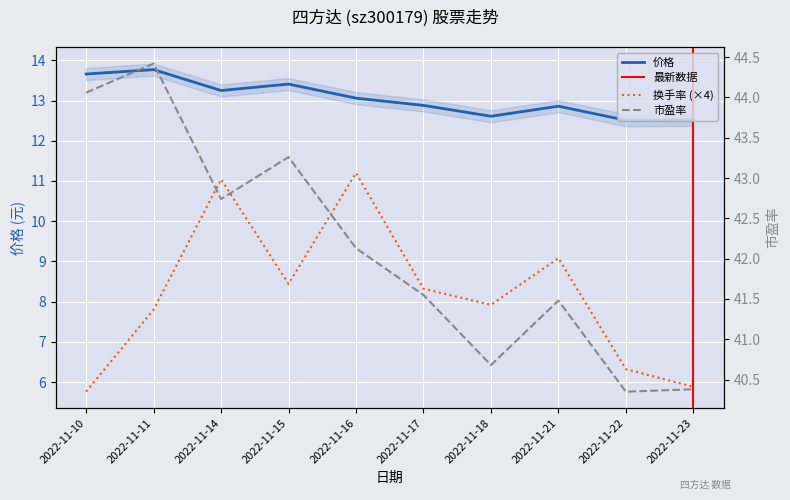

At which label does 价格 reach its peak?

2022-11-11